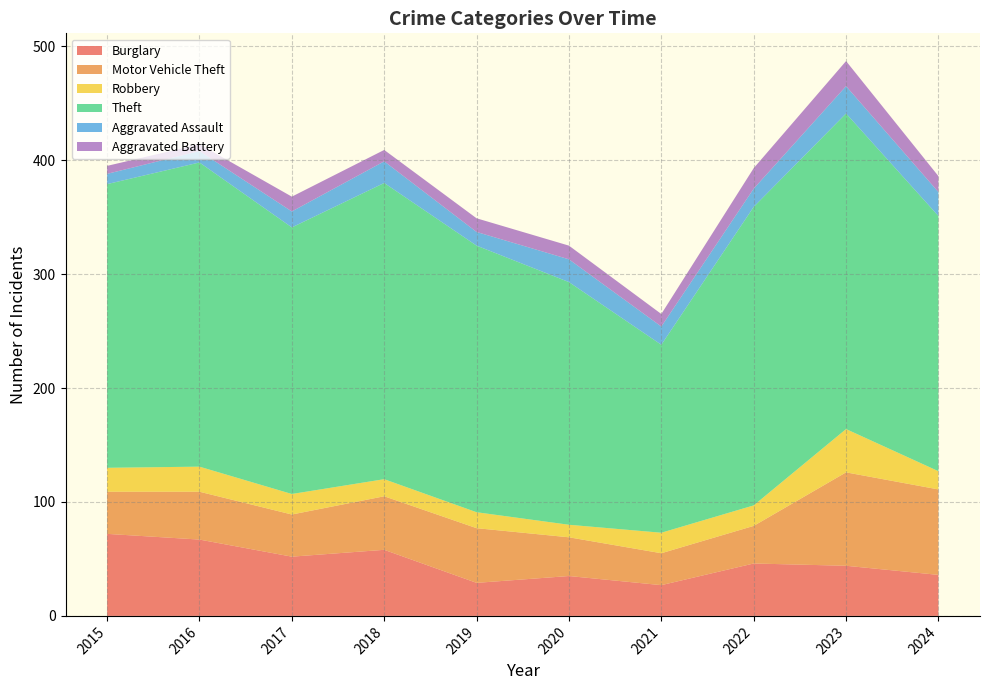

Reading right to left, transcribe all the data shown in this chart.

Burglary: 36	44	46	27	35	29	58	52	67	72
Motor Vehicle Theft: 75	82	33	28	34	48	47	37	42	37
Robbery: 16	38	18	18	11	14	15	18	22	21
Theft: 224	277	262	165	213	234	260	234	267	249
Aggravated Assault: 21	24	16	16	20	12	19	14	10	9
Aggravated Battery: 14	22	18	11	12	12	10	13	6	7